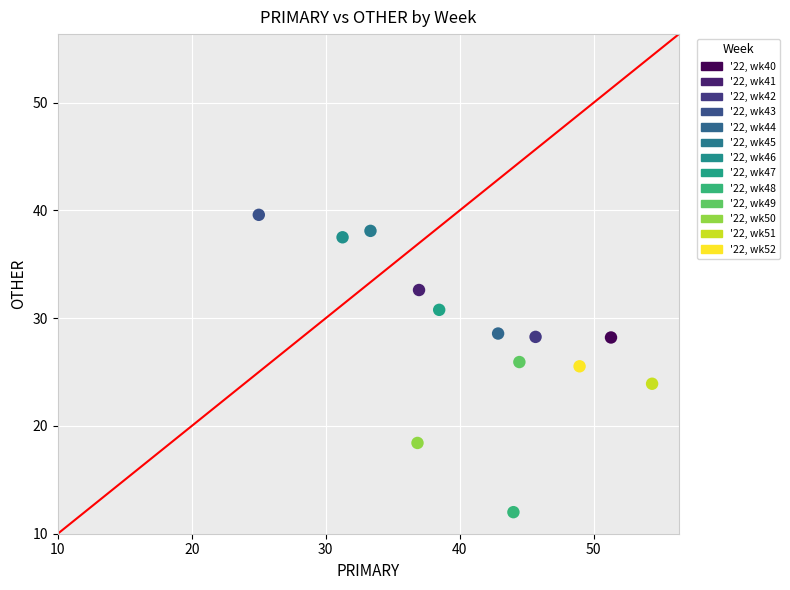

Which series reaches the minimum Y coordinate?

'22, wk48